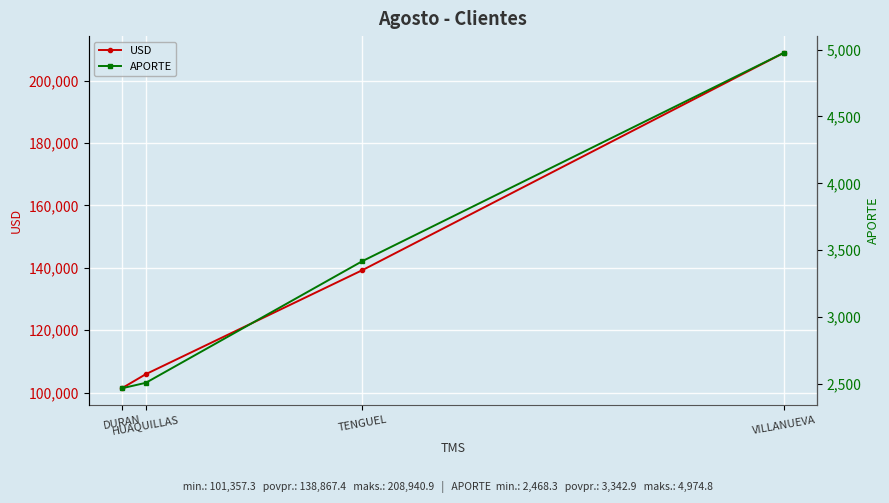

What are all the series names shown in the legend?

USD, APORTE